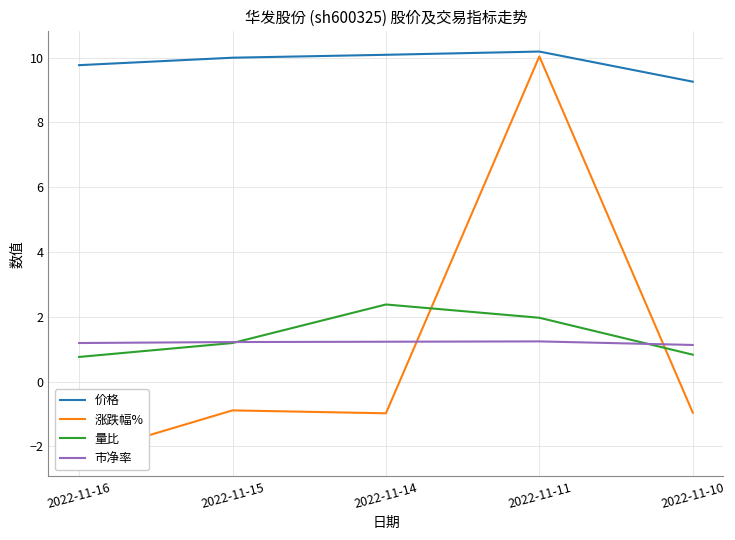

What is the value of the 量比 point at the 1st from the left?

0.8